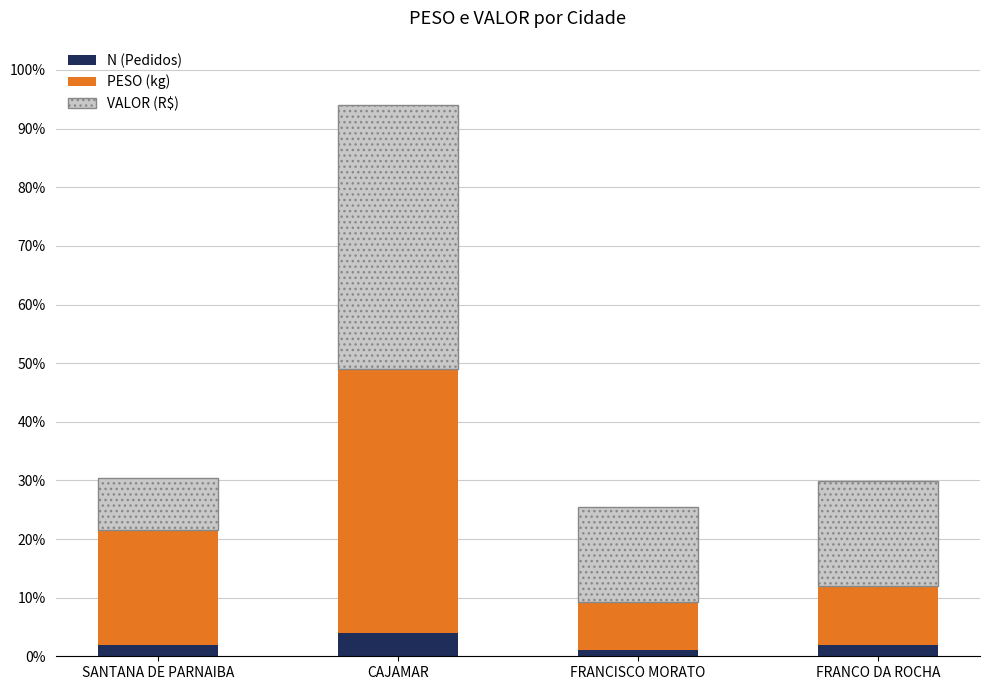

What is the total value across all series at CAJAMAR?

94.0